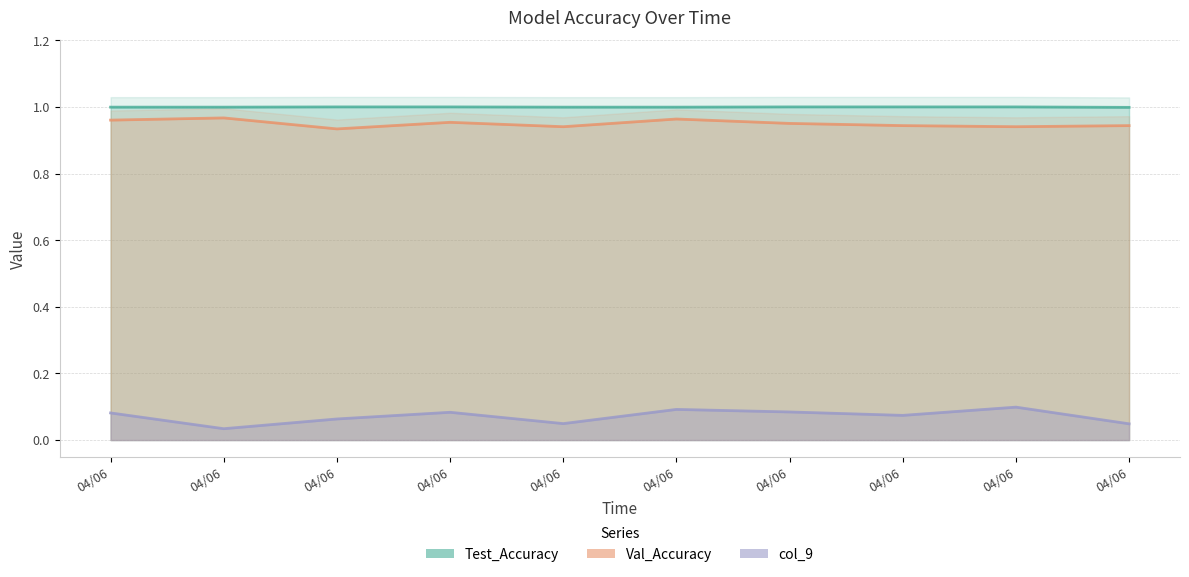

Is the value of Val_Accuracy at 04/06 greater than the value of Test_Accuracy at 04/06?

No